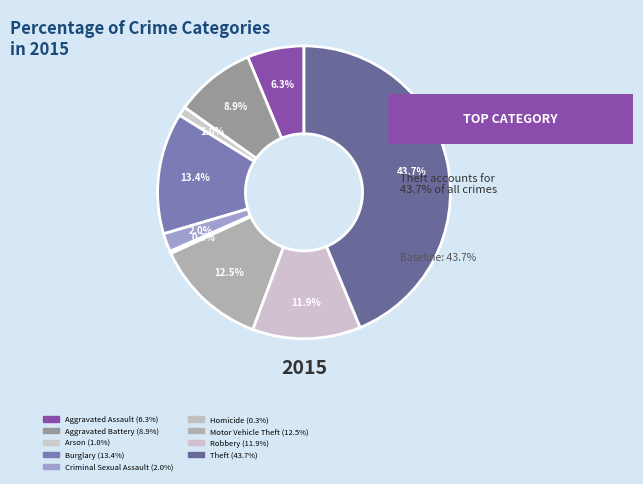

Which slice is the largest?

Theft